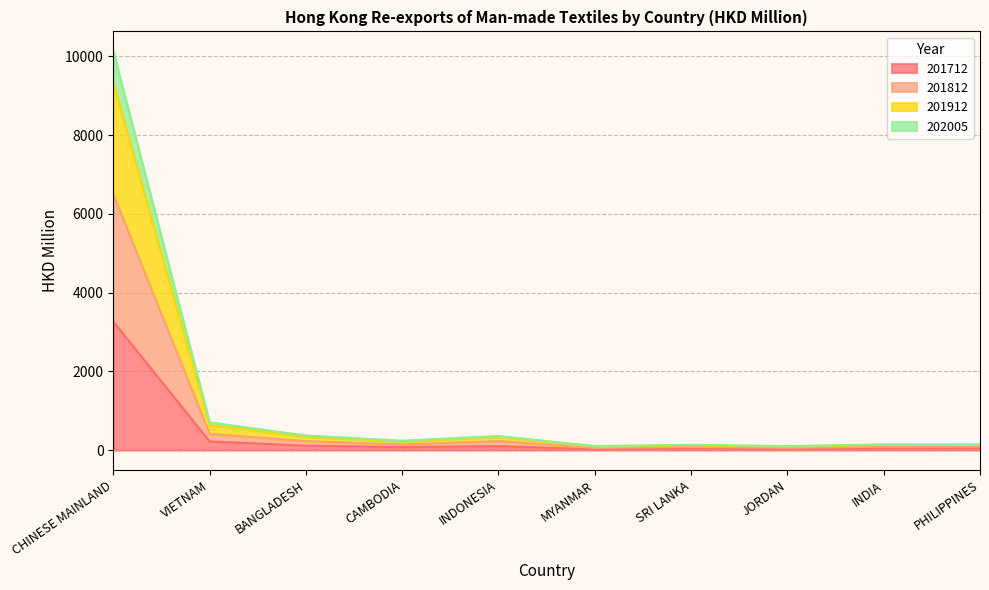

What is the label of the 6th point from the right?

INDONESIA